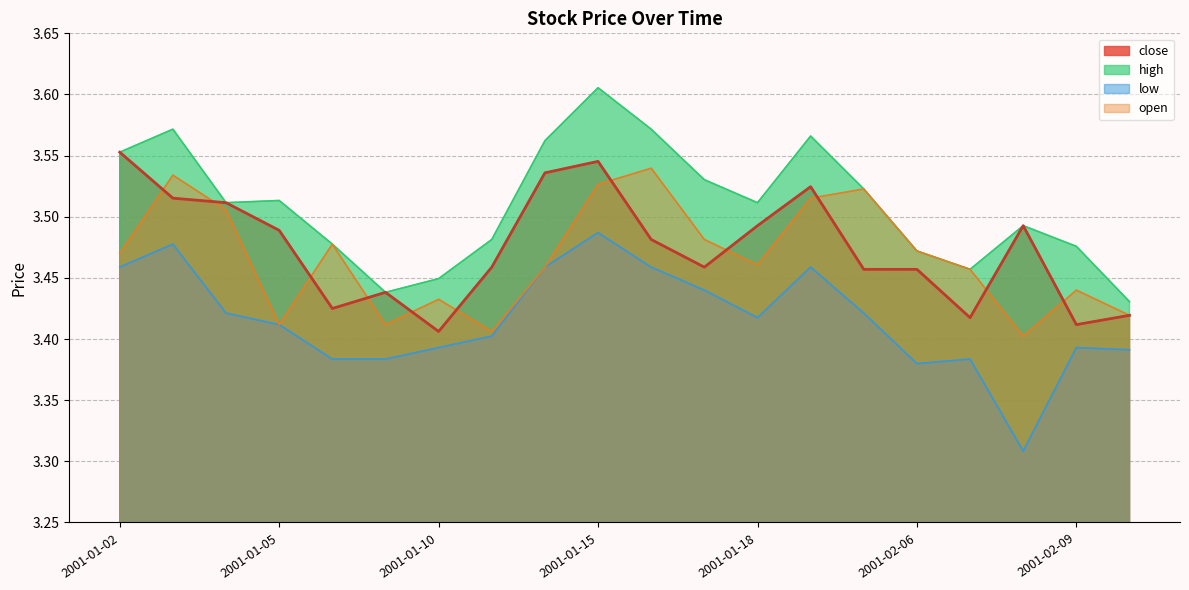

True or false: close and open intersect in this chart.

True